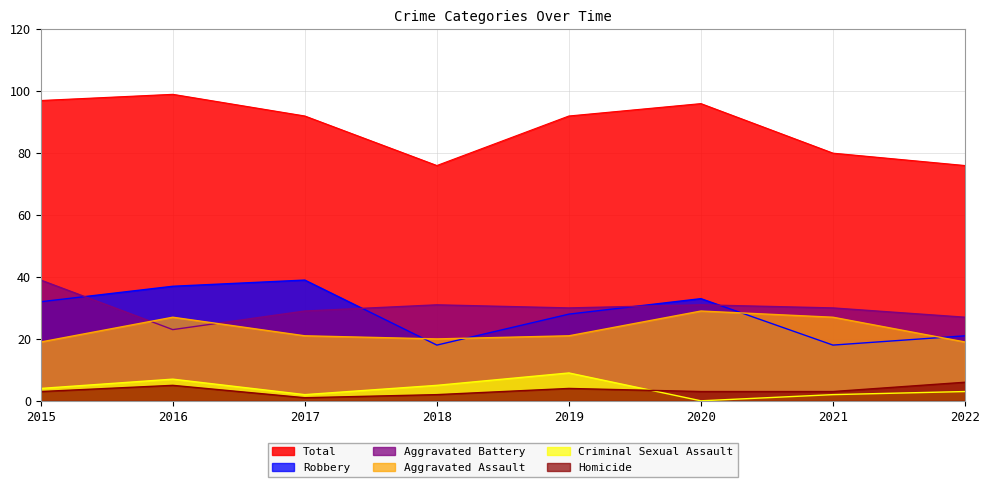

How many values in the Aggravated Assault series are below 21?

3